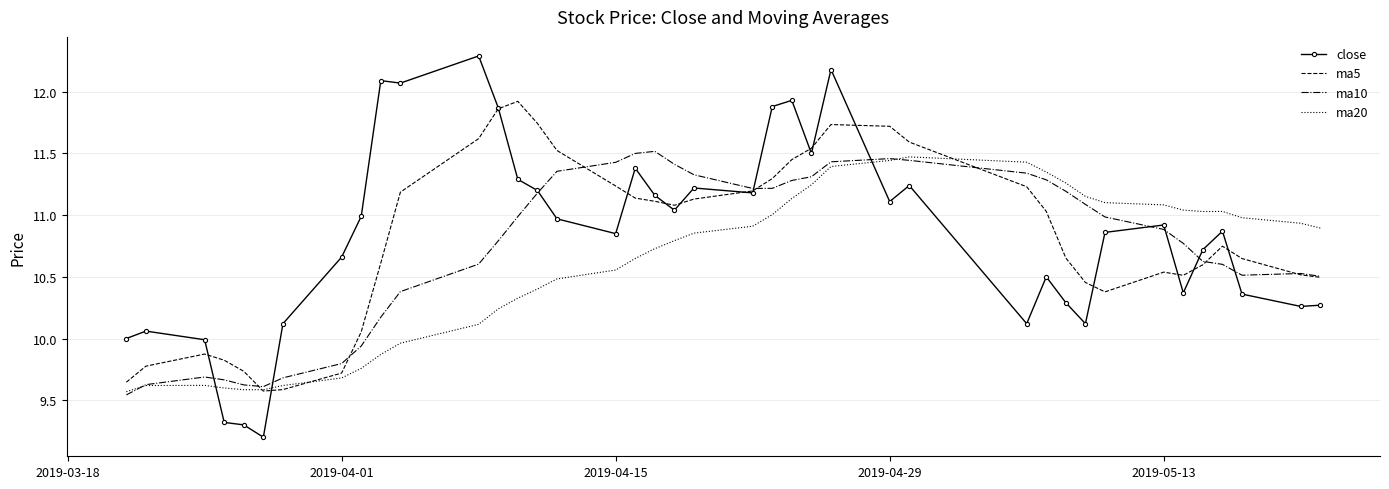

What are all the series names shown in the legend?

close, ma5, ma10, ma20